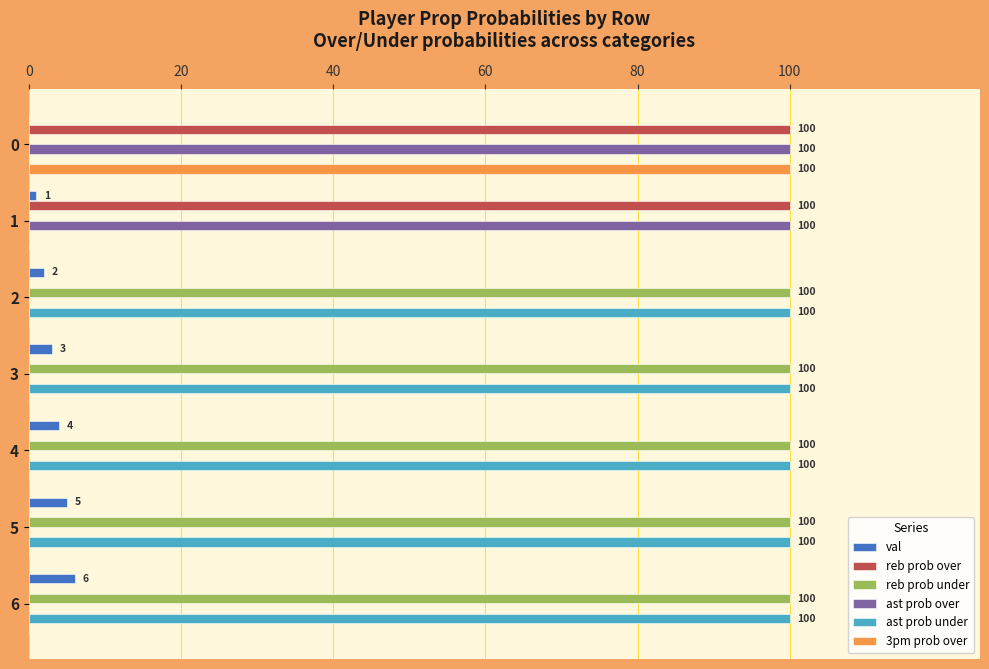

What is the sum of all reb prob over values?

200